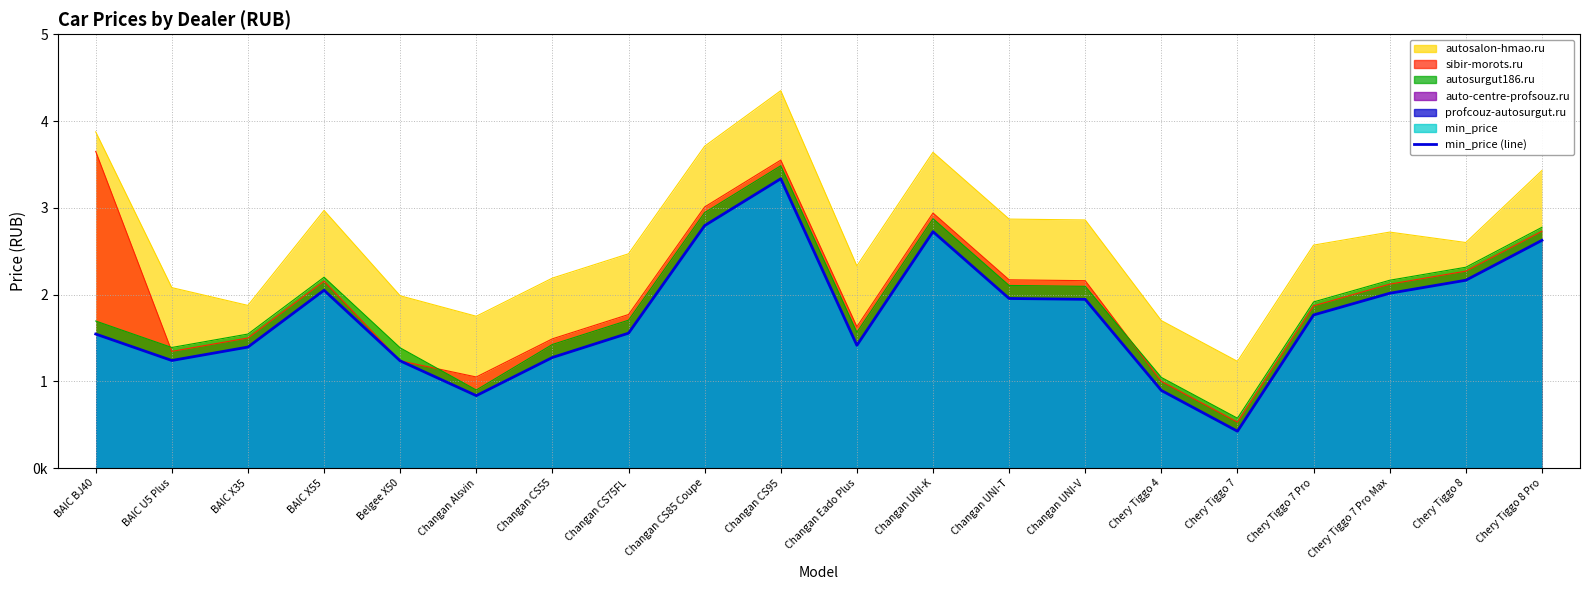

Reading right to left, list all the values displayed in this chart.

2625000	2165000	2015000	1765000	424900	894900	1944900	1954900	2724900	1414900	3334900	2794900	1554900	1274900	835000	1235990	2050000	1395000	1240000	1545000